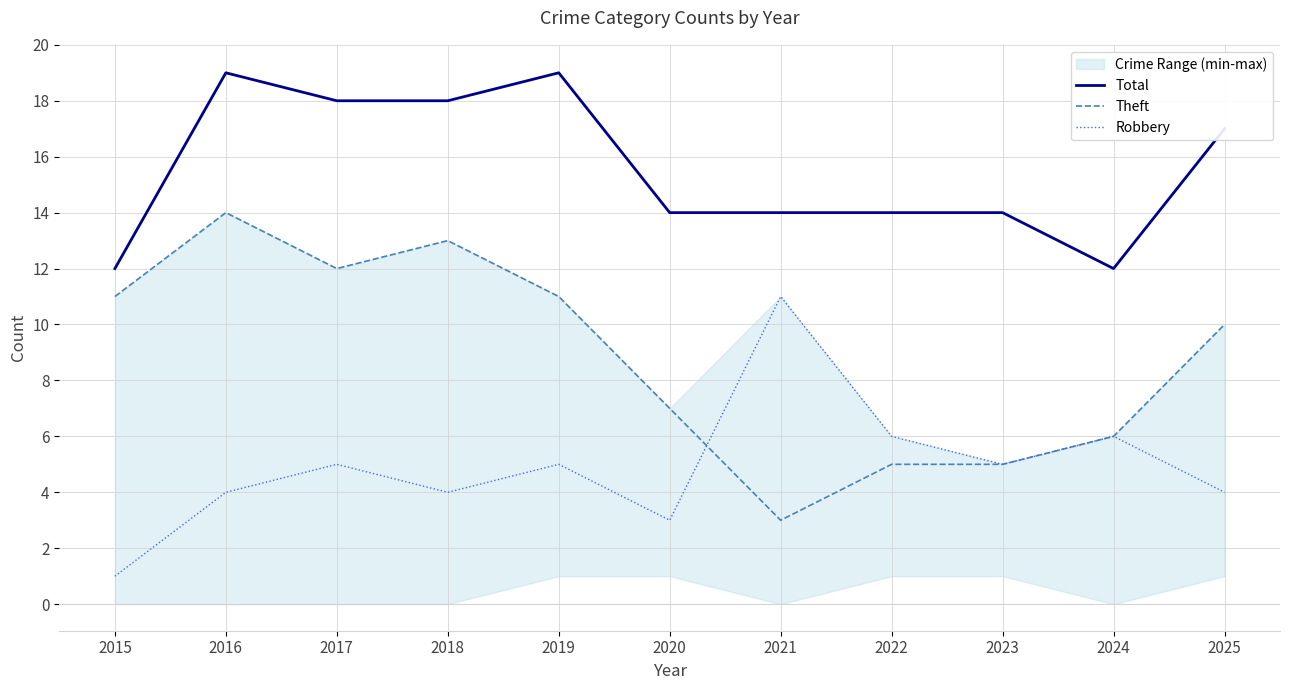

Where is the first local maximum for Robbery?

2017